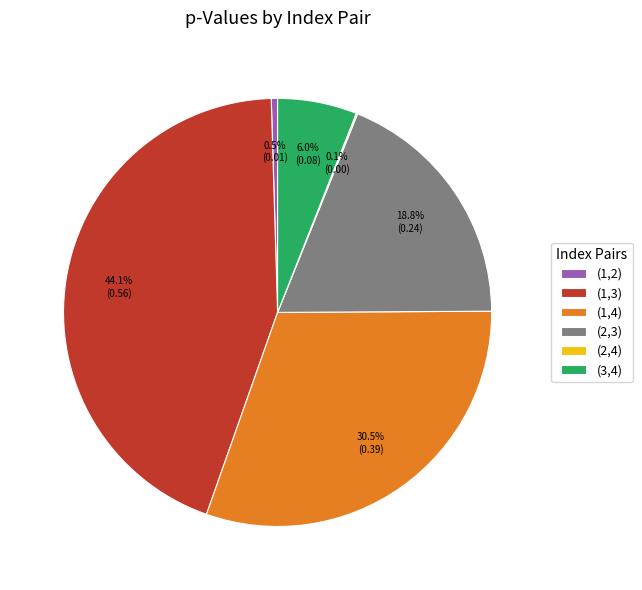

Which slice is the largest?

(1,3)